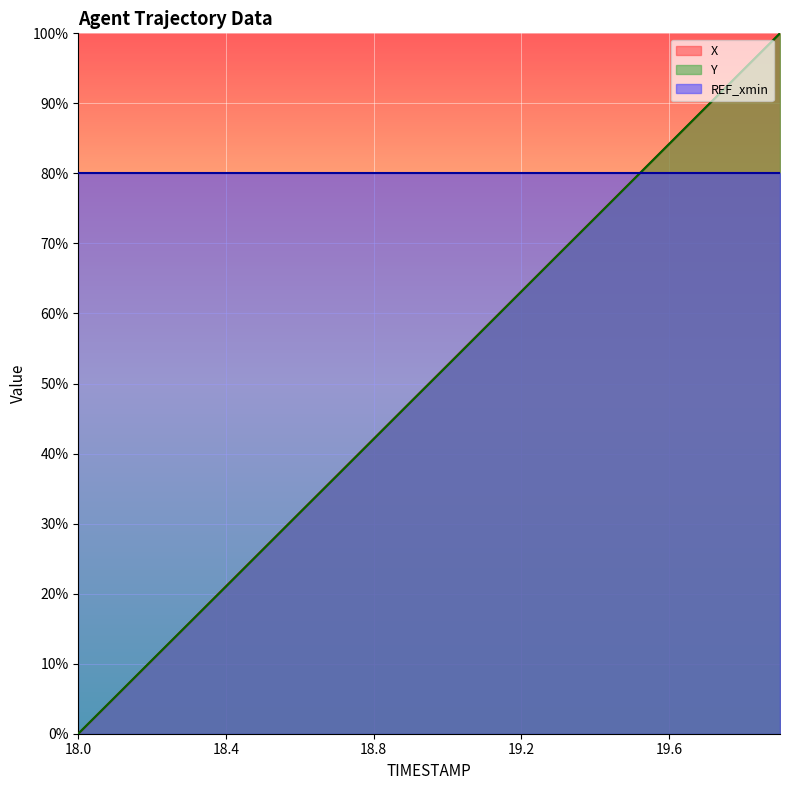

True or false: X and Y intersect in this chart.

True